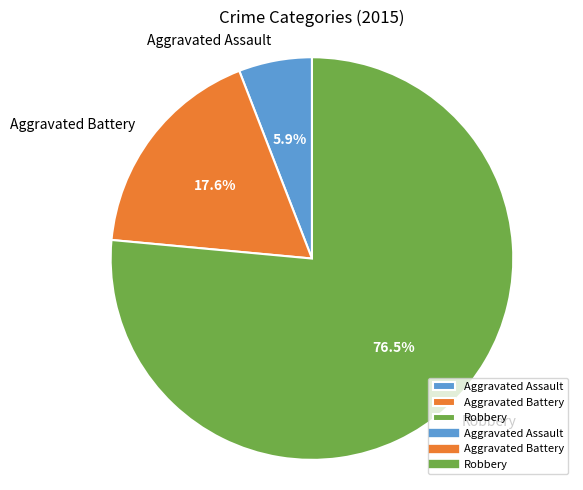

True or false: Aggravated Battery accounts for 7% of the total.

False